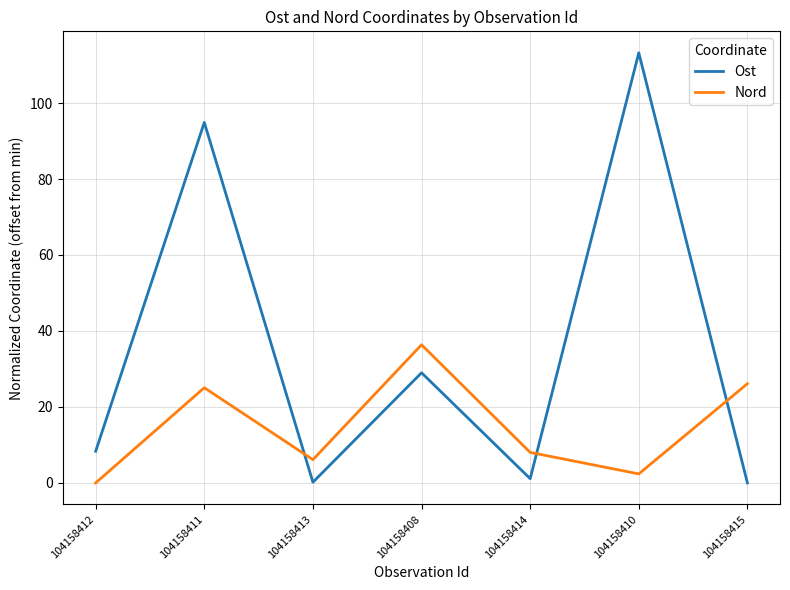

True or false: Ost and Nord intersect in this chart.

True